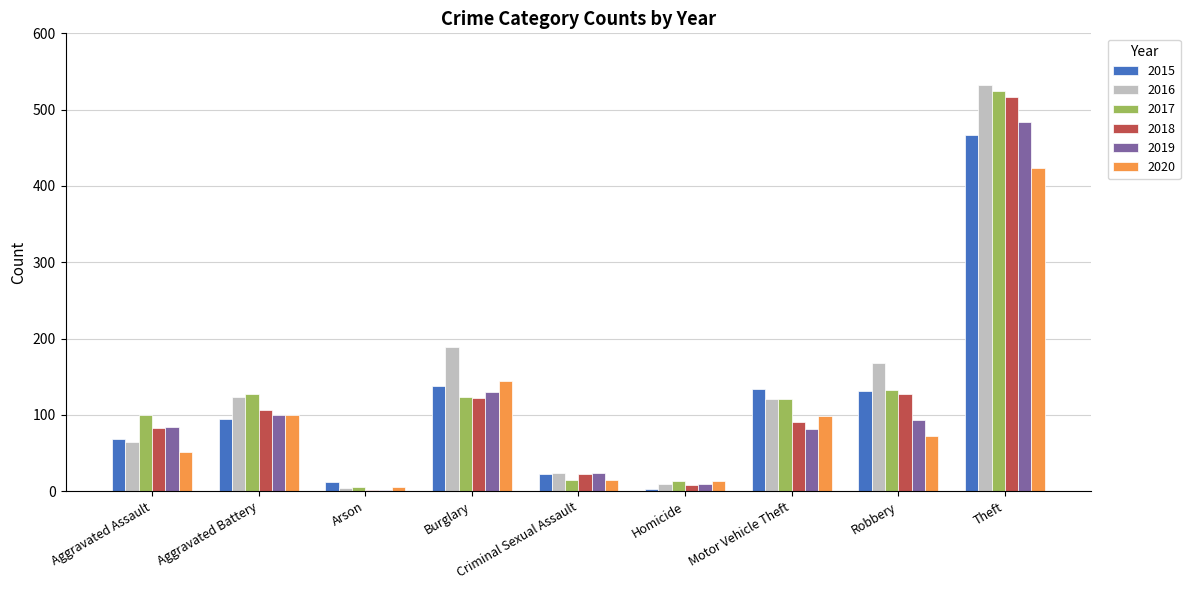

What is the average value of the 2018 series?

120